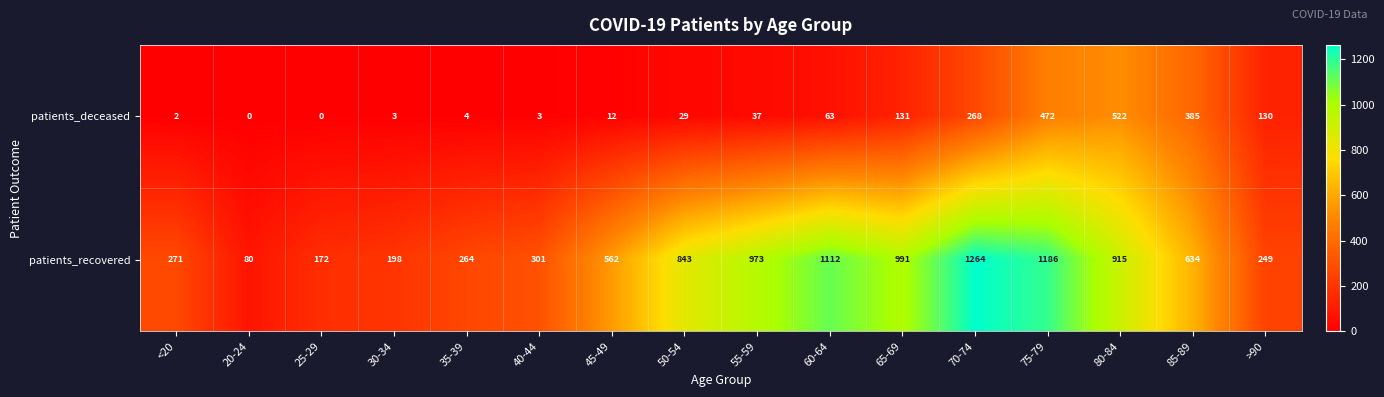

Rank the series at 30-34 from highest to lowest value.

patients_recovered, patients_deceased